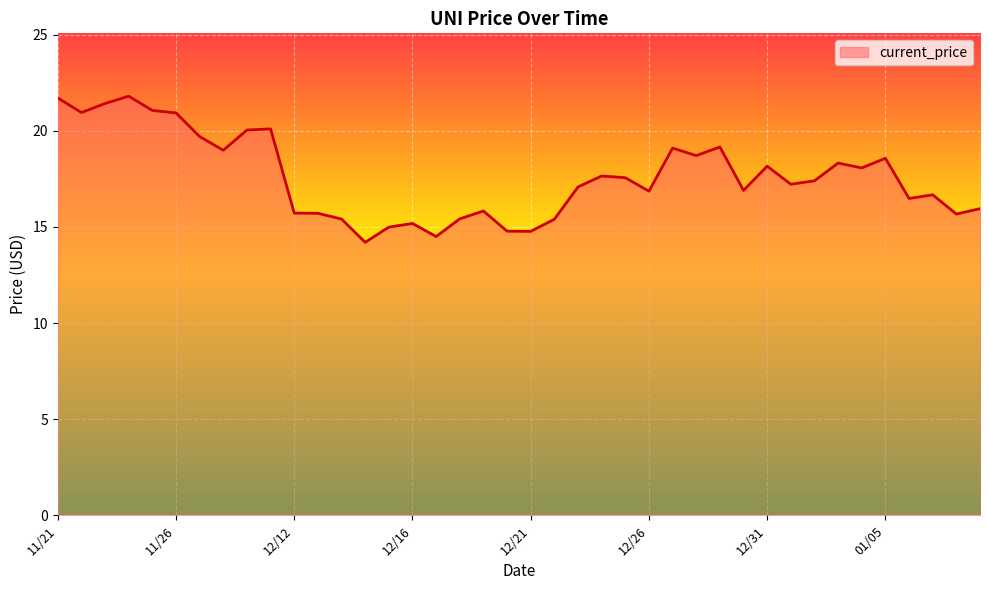

True or false: there are more than 1 points higher than both neighbors.

True